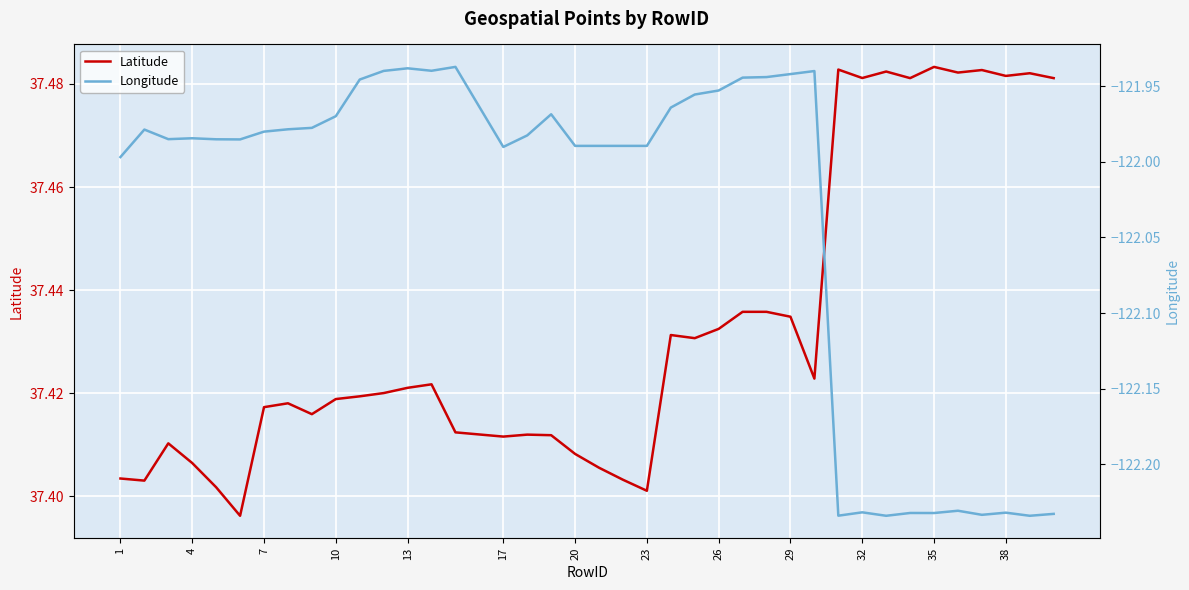

What is the average value of the Longitude series?

-122.0